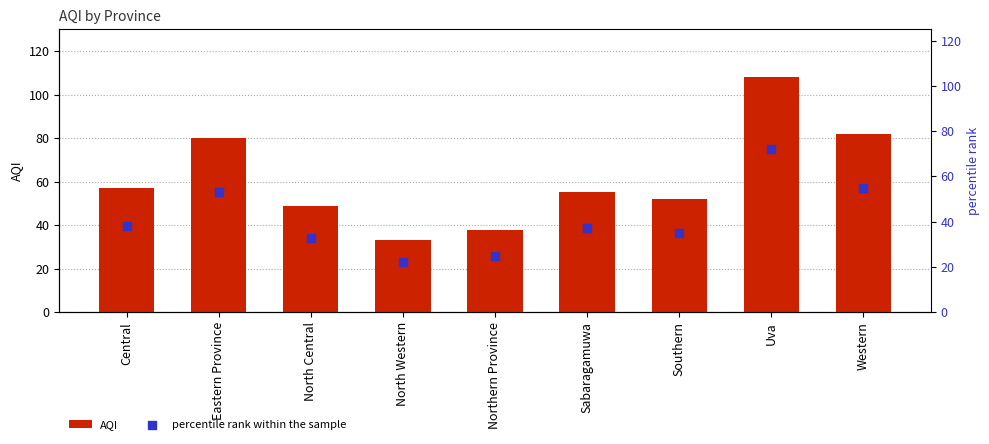

At which category is the sum across all series the highest?

Uva